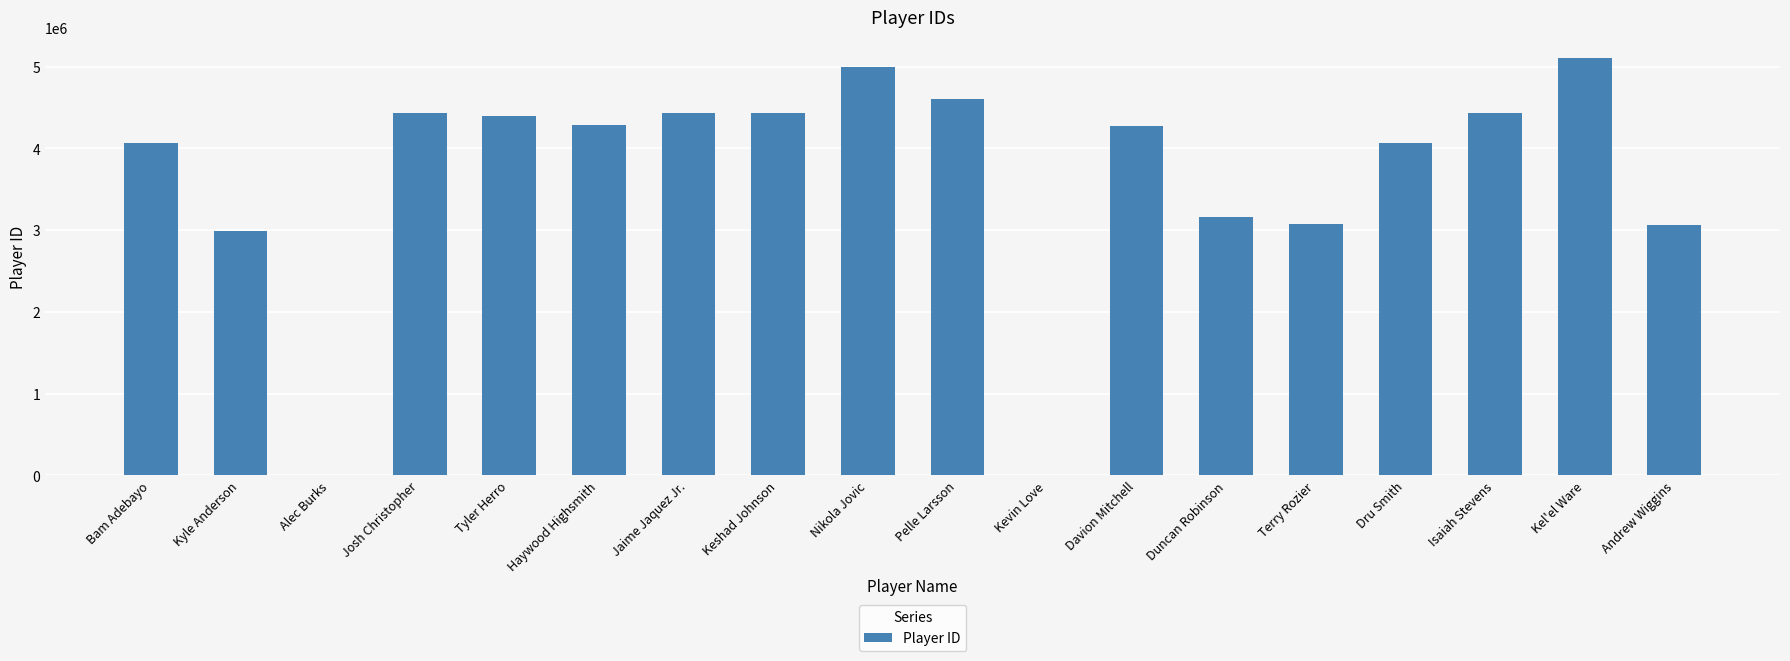

What is the greatest value displayed?

5105623